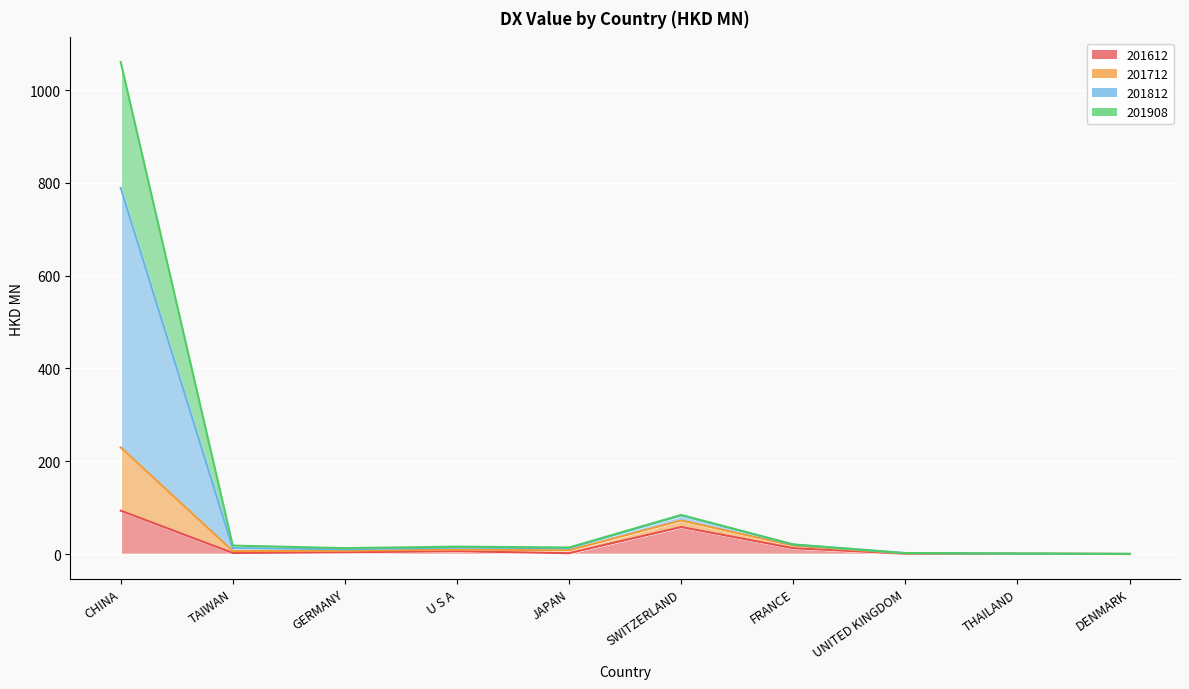

What is the maximum value shown in the chart?

1060.5